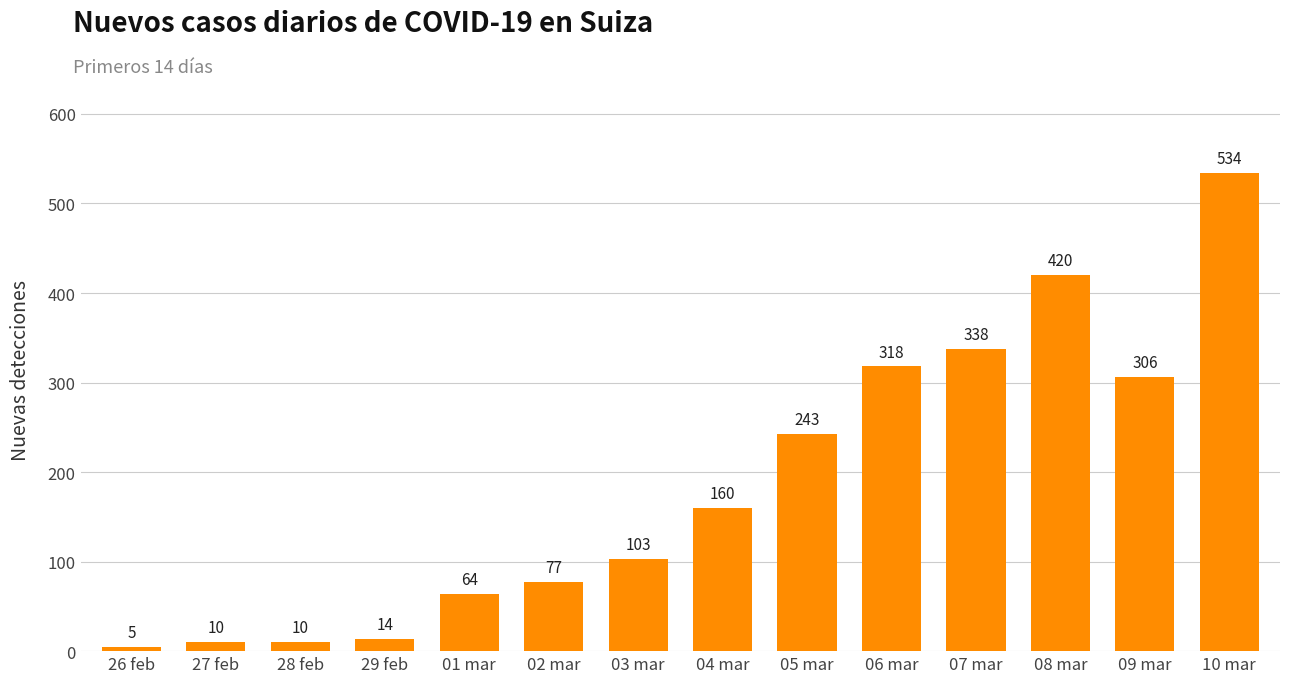

What is the value of the 14th bar from the left?

534